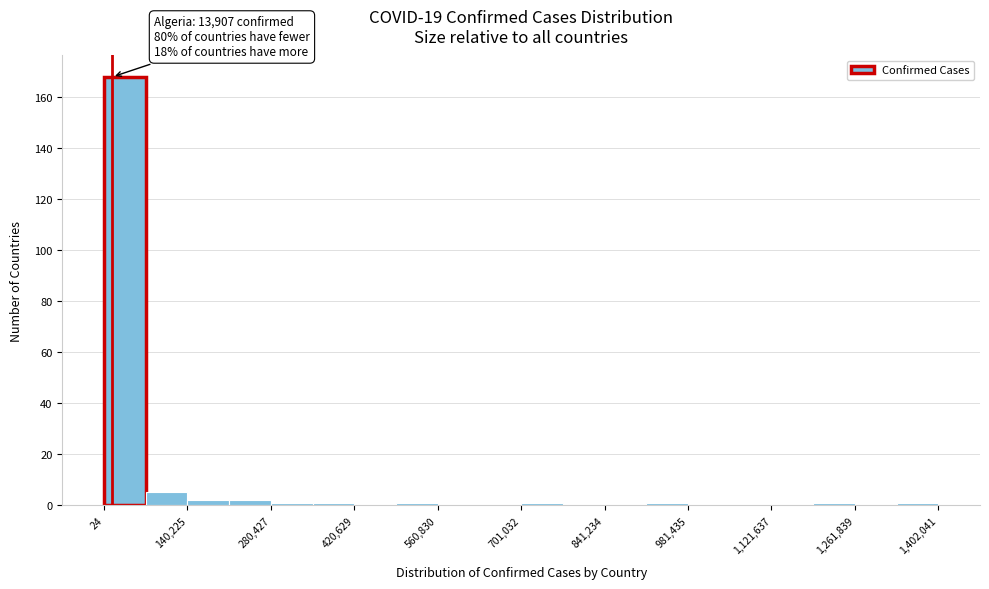

Read against the x-axis, roughly where is the centre of the tallest bar?

40000